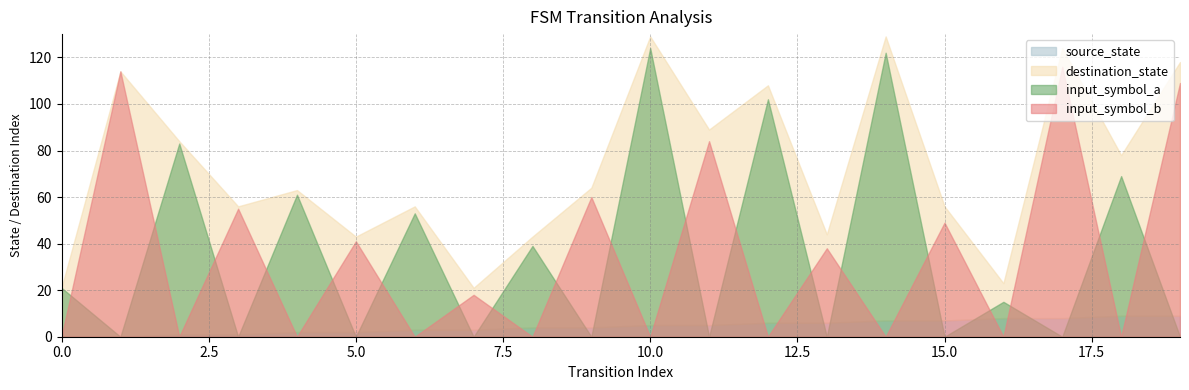

In destination_state, how many points are higher than both neighbors (excluding endpoints)?

7